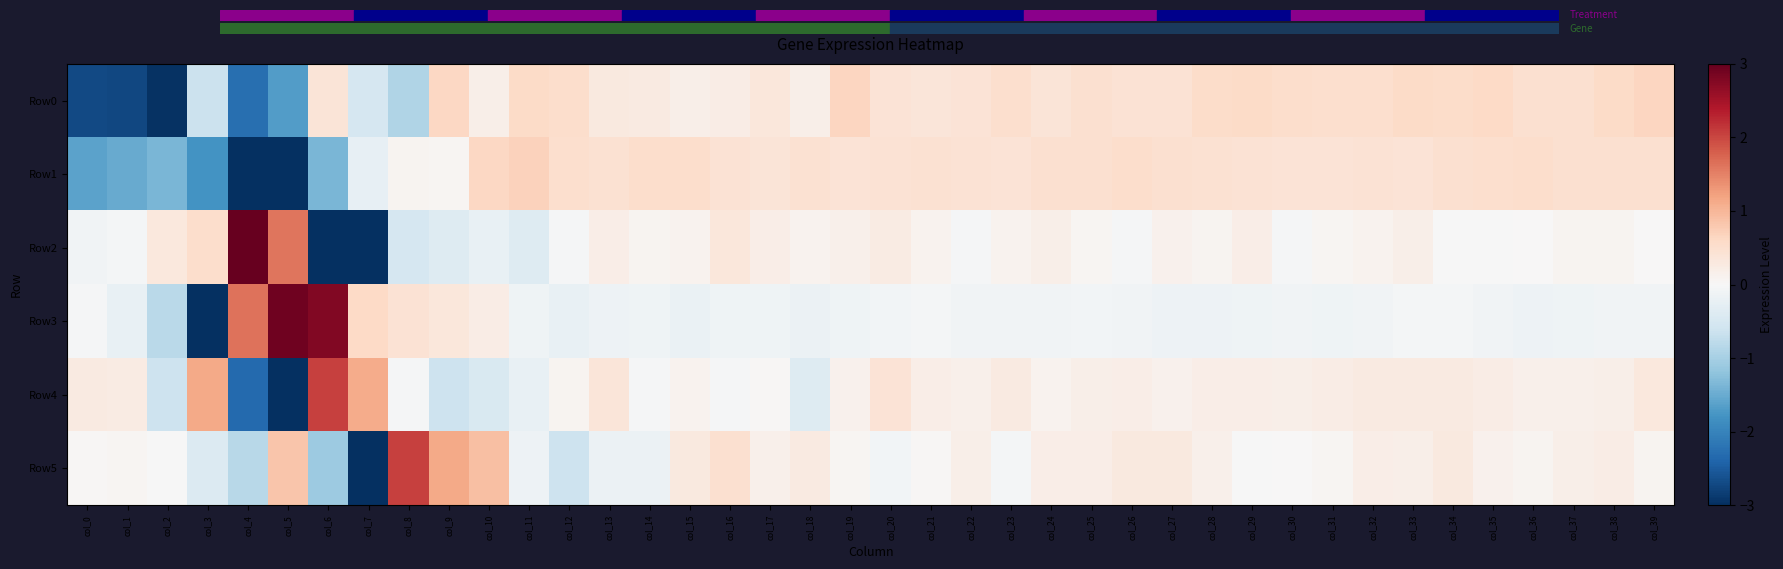

Reading left to right, what are all the values shown in this chart?

Row0: col_0=-2.7	col_1=-2.7	col_2=-3.0	col_3=-0.6	col_4=-2.3	col_5=-1.7	col_6=0.4	col_7=-0.5	col_8=-0.9	col_9=0.6	col_10=0.2	col_11=0.6	col_12=0.5	col_13=0.3	col_14=0.3	col_15=0.2	col_16=0.2	col_17=0.3	col_18=0.2	col_19=0.7	col_20=0.4	col_21=0.4	col_22=0.4	col_23=0.5	col_24=0.4	col_25=0.5	col_26=0.4	col_27=0.4	col_28=0.6	col_29=0.6	col_30=0.5	col_31=0.5	col_32=0.5	col_33=0.6	col_34=0.5	col_35=0.6	col_36=0.5	col_37=0.5	col_38=0.6	col_39=0.6
Row1: col_0=-1.6	col_1=-1.5	col_2=-1.4	col_3=-1.8	col_4=-3.4	col_5=-3.1	col_6=-1.4	col_7=-0.2	col_8=0.1	col_9=0.1	col_10=0.6	col_11=0.7	col_12=0.5	col_13=0.5	col_14=0.5	col_15=0.5	col_16=0.4	col_17=0.4	col_18=0.5	col_19=0.4	col_20=0.4	col_21=0.5	col_22=0.4	col_23=0.4	col_24=0.5	col_25=0.5	col_26=0.5	col_27=0.5	col_28=0.5	col_29=0.4	col_30=0.4	col_31=0.4	col_32=0.4	col_33=0.4	col_34=0.5	col_35=0.5	col_36=0.5	col_37=0.5	col_38=0.5	col_39=0.5
Row2: col_0=-0.1	col_1=-0.1	col_2=0.3	col_3=0.5	col_4=3.5	col_5=1.6	col_6=-3.4	col_7=-3.5	col_8=-0.5	col_9=-0.4	col_10=-0.2	col_11=-0.4	col_12=-0.0	col_13=0.2	col_14=0.1	col_15=0.1	col_16=0.3	col_17=0.2	col_18=0.1	col_19=0.2	col_20=0.2	col_21=0.1	col_22=-0.0	col_23=0.1	col_24=0.2	col_25=0.1	col_26=-0.0	col_27=0.1	col_28=0.1	col_29=0.2	col_30=-0.0	col_31=0.1	col_32=0.1	col_33=0.2	col_34=-0.0	col_35=-0.0	col_36=0.0	col_37=0.1	col_38=0.1	col_39=0.0
Row3: col_0=-0.0	col_1=-0.2	col_2=-0.8	col_3=-4.4	col_4=1.6	col_5=2.9	col_6=2.8	col_7=0.6	col_8=0.4	col_9=0.3	col_10=0.2	col_11=-0.1	col_12=-0.2	col_13=-0.1	col_14=-0.1	col_15=-0.2	col_16=-0.1	col_17=-0.1	col_18=-0.2	col_19=-0.1	col_20=-0.1	col_21=-0.1	col_22=-0.1	col_23=-0.1	col_24=-0.1	col_25=-0.1	col_26=-0.1	col_27=-0.1	col_28=-0.2	col_29=-0.1	col_30=-0.1	col_31=-0.1	col_32=-0.1	col_33=-0.1	col_34=-0.0	col_35=-0.1	col_36=-0.1	col_37=-0.1	col_38=-0.1	col_39=-0.1
Row4: col_0=0.3	col_1=0.2	col_2=-0.6	col_3=1.1	col_4=-2.3	col_5=-5.0	col_6=2.0	col_7=1.1	col_8=-0.0	col_9=-0.6	col_10=-0.5	col_11=-0.2	col_12=0.1	col_13=0.4	col_14=-0.0	col_15=0.1	col_16=-0.0	col_17=0.0	col_18=-0.4	col_19=0.1	col_20=0.4	col_21=0.2	col_22=0.2	col_23=0.3	col_24=0.1	col_25=0.2	col_26=0.2	col_27=0.1	col_28=0.2	col_29=0.2	col_30=0.2	col_31=0.2	col_32=0.3	col_33=0.3	col_34=0.3	col_35=0.2	col_36=0.2	col_37=0.2	col_38=0.2	col_39=0.3
Row5: col_0=0.0	col_1=0.0	col_2=-0.0	col_3=-0.4	col_4=-0.8	col_5=0.8	col_6=-1.1	col_7=-5.4	col_8=2.1	col_9=1.1	col_10=0.9	col_11=-0.1	col_12=-0.6	col_13=-0.2	col_14=-0.2	col_15=0.3	col_16=0.5	col_17=0.1	col_18=0.3	col_19=0.1	col_20=-0.1	col_21=0.0	col_22=0.2	col_23=-0.1	col_24=0.2	col_25=0.2	col_26=0.3	col_27=0.3	col_28=0.2	col_29=-0.0	col_30=0.0	col_31=0.0	col_32=0.2	col_33=0.2	col_34=0.3	col_35=0.1	col_36=0.1	col_37=0.2	col_38=0.2	col_39=0.1